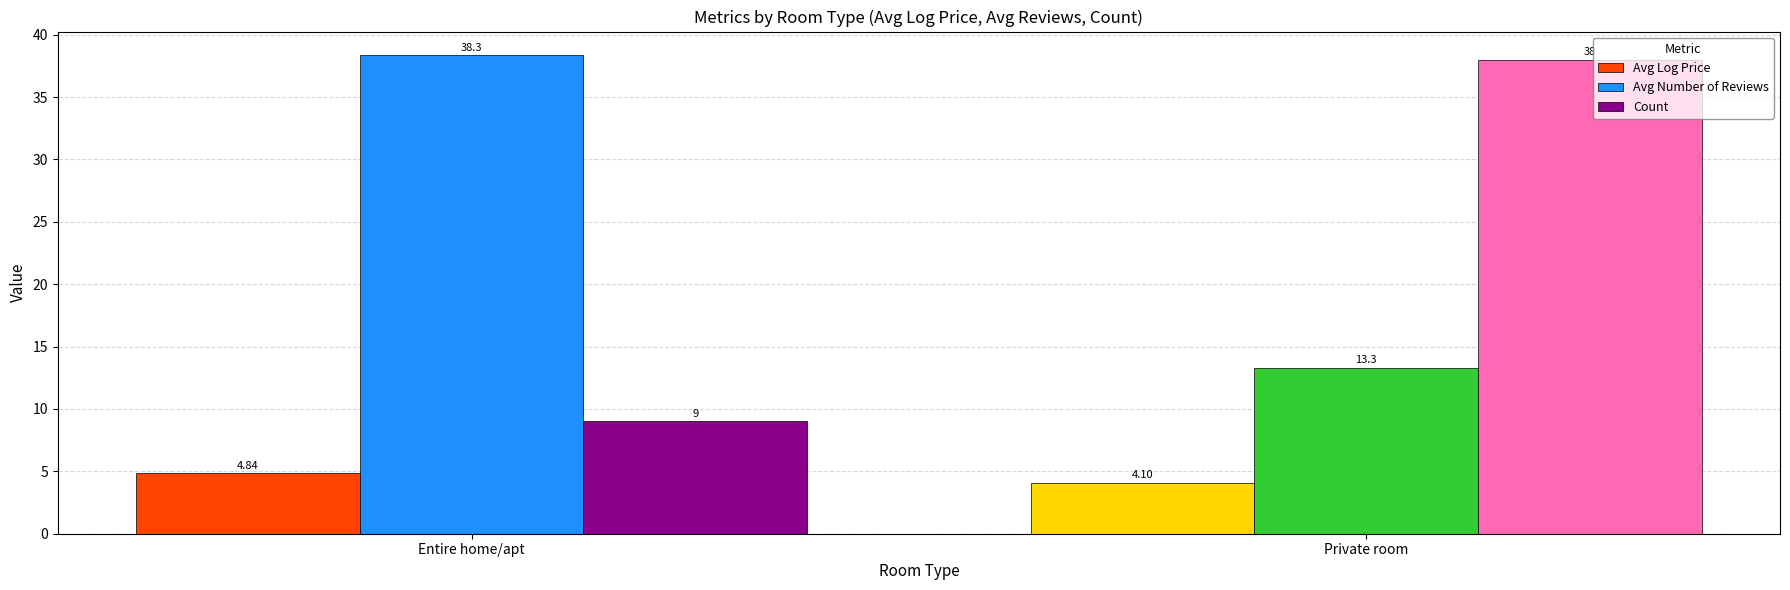

At Entire home/apt, list the series in order from smallest to largest.

Avg Log Price, Count, Avg Number of Reviews